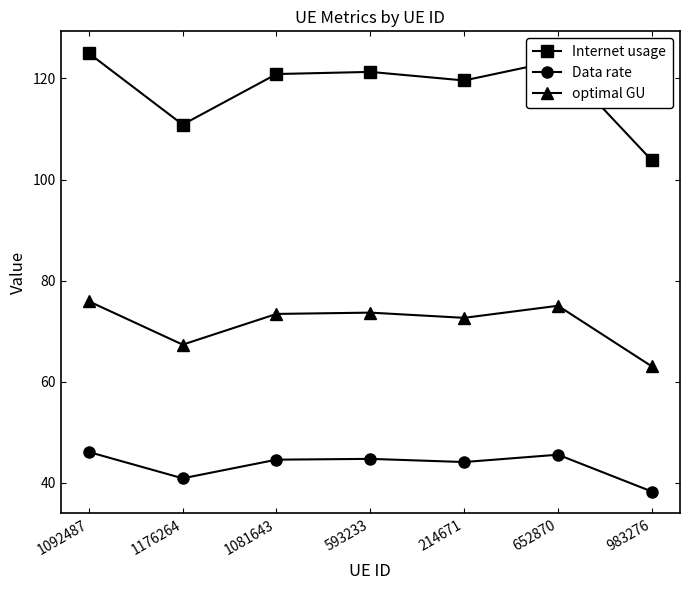

At which category is the sum across all series the highest?

1092487